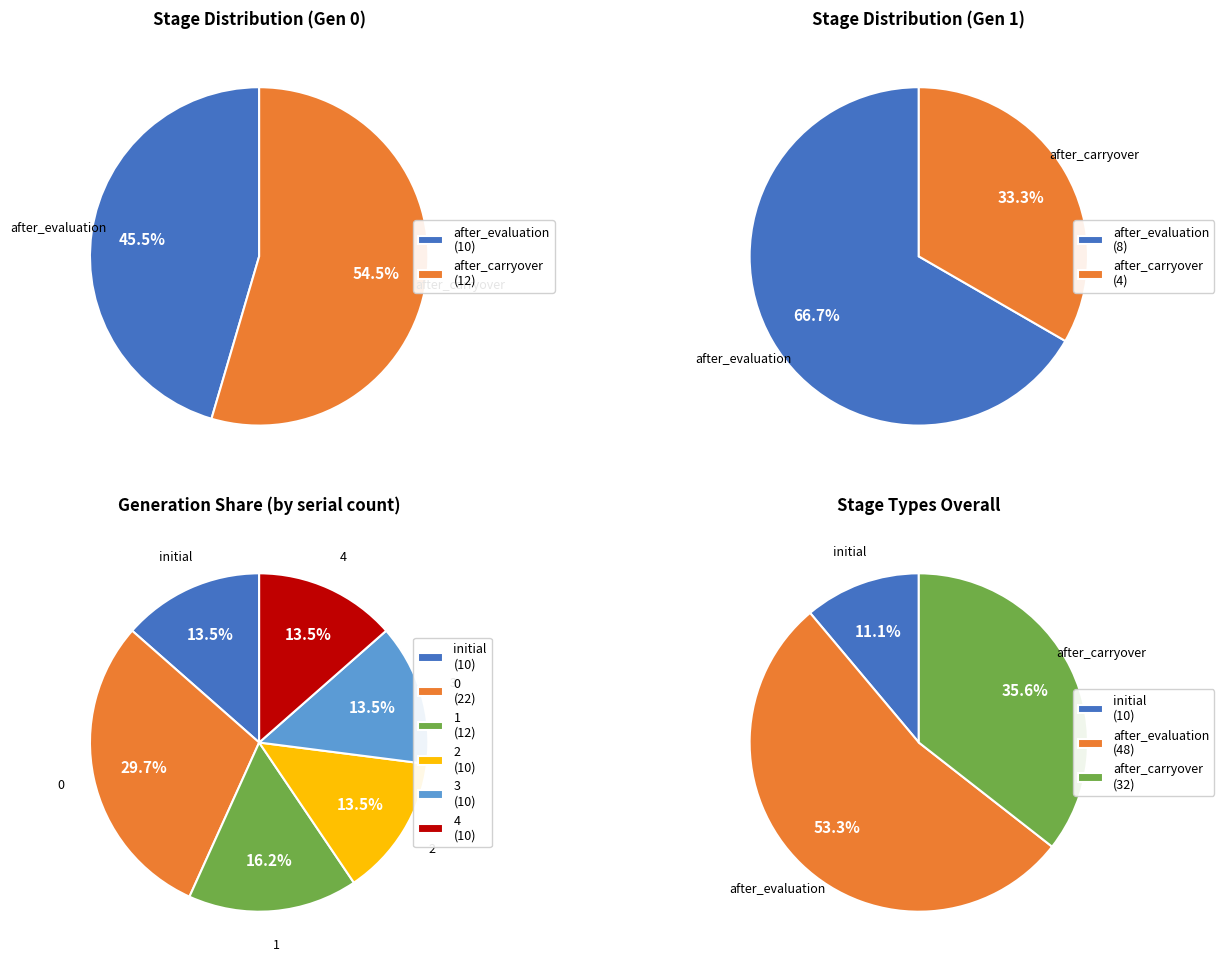

To the nearest percent, what percentage of the pie is initial?

14%